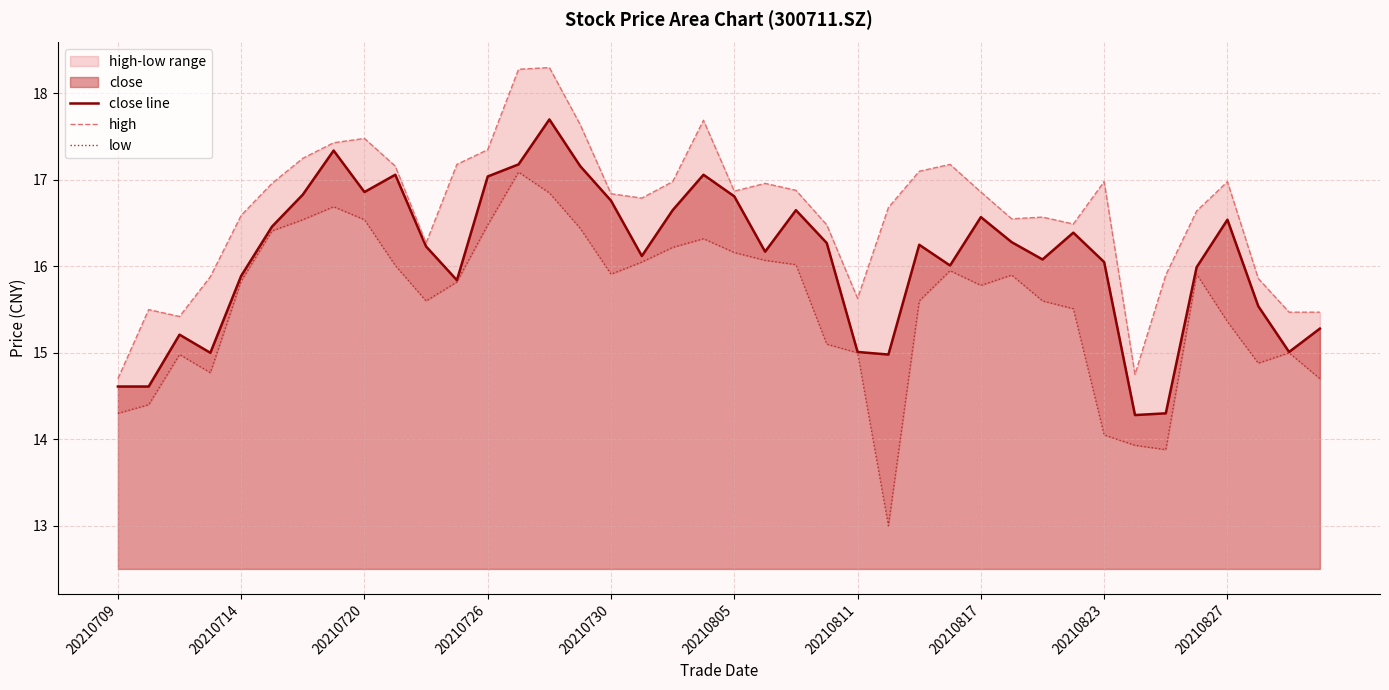

Rank the series at 20210805 from lowest to highest value.

low, close line, high